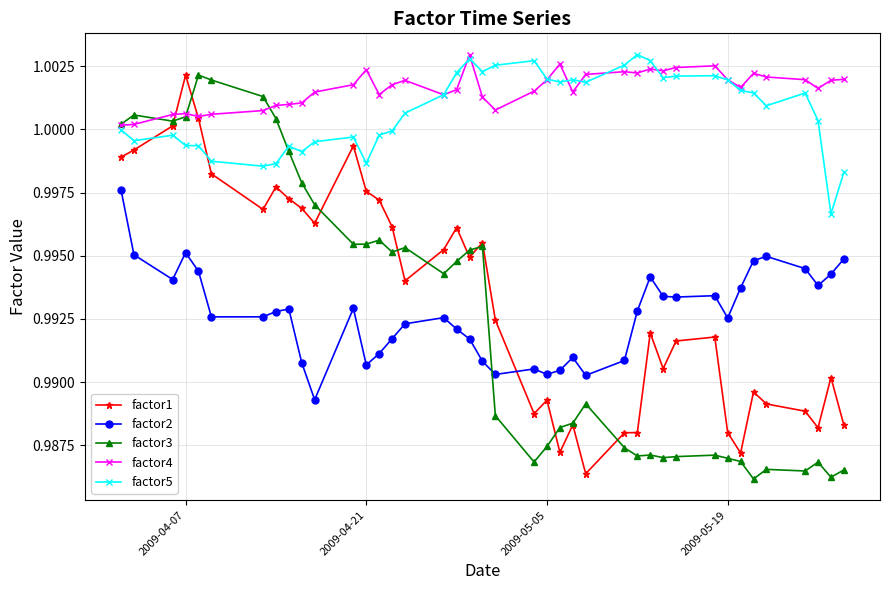

How many data points does each series have?

40